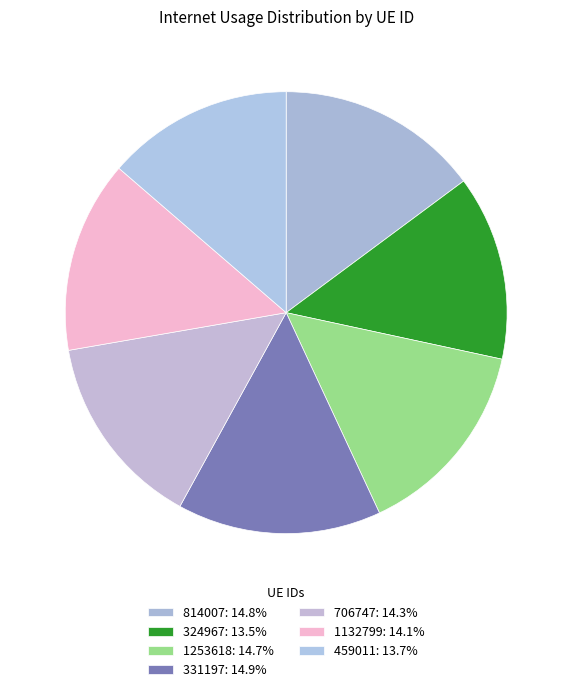

To the nearest percent, what is the difference between the largest and smallest slice percentages?

1%